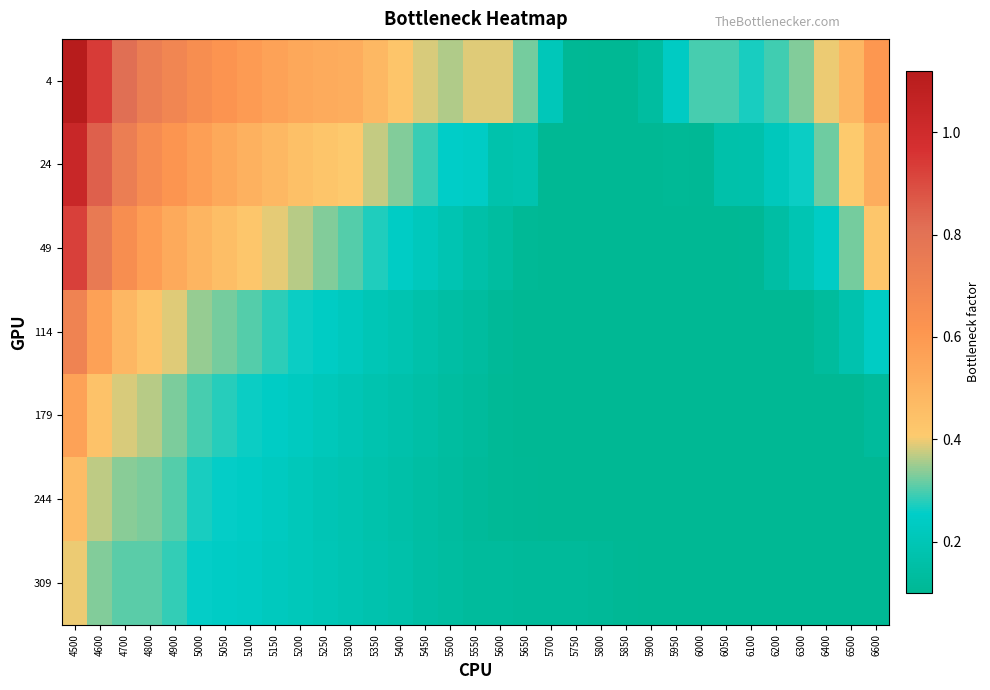

What is the smallest value displayed?

0.1